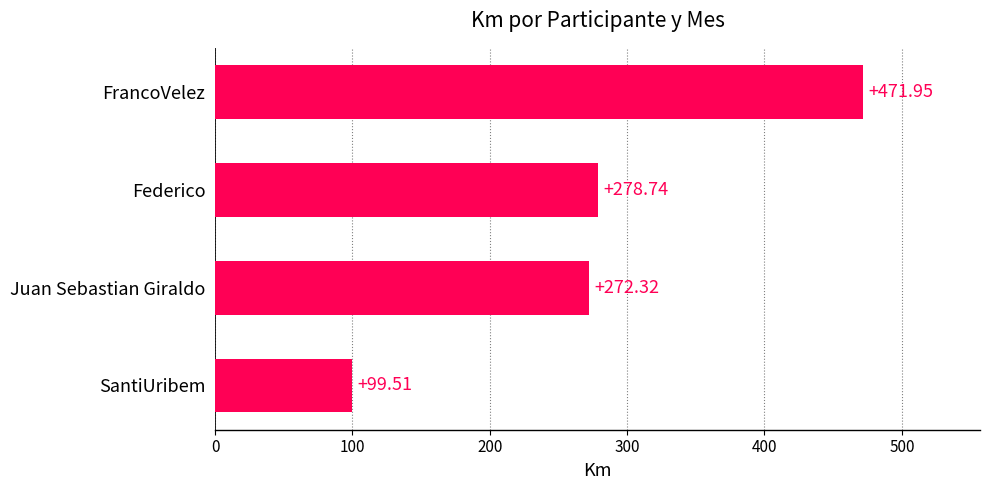

Which label corresponds to the largest value in the chart?

FrancoVelez